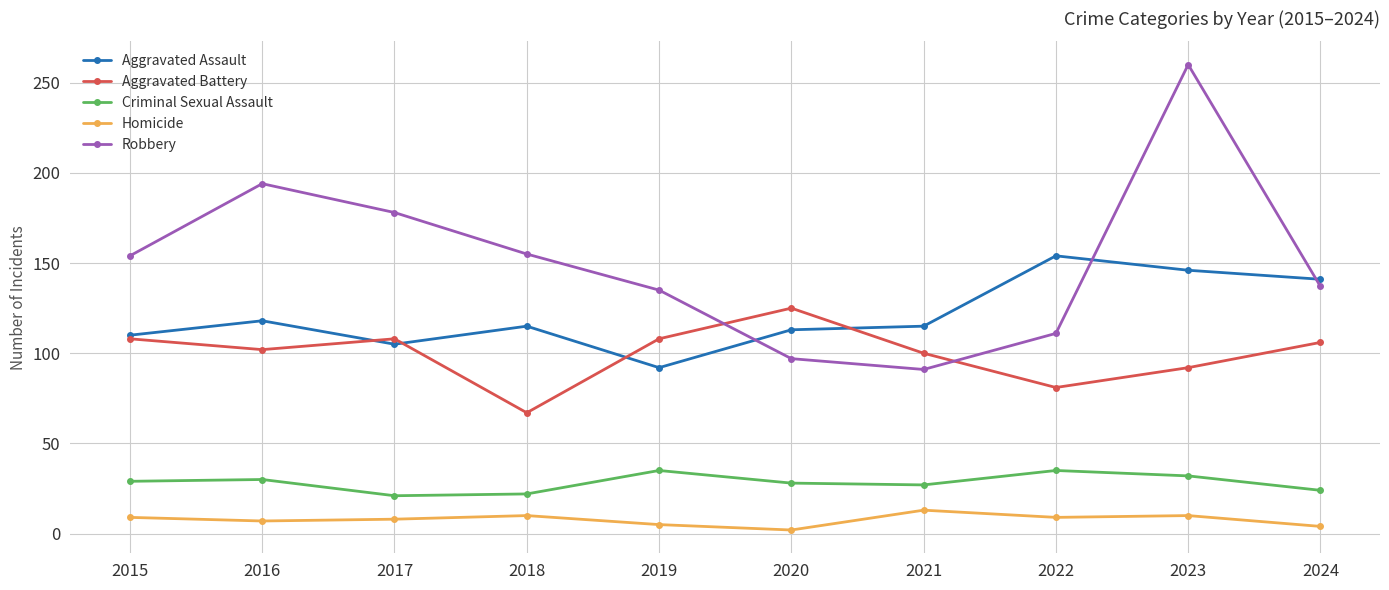

What is the lowest value of the Robbery series?

91